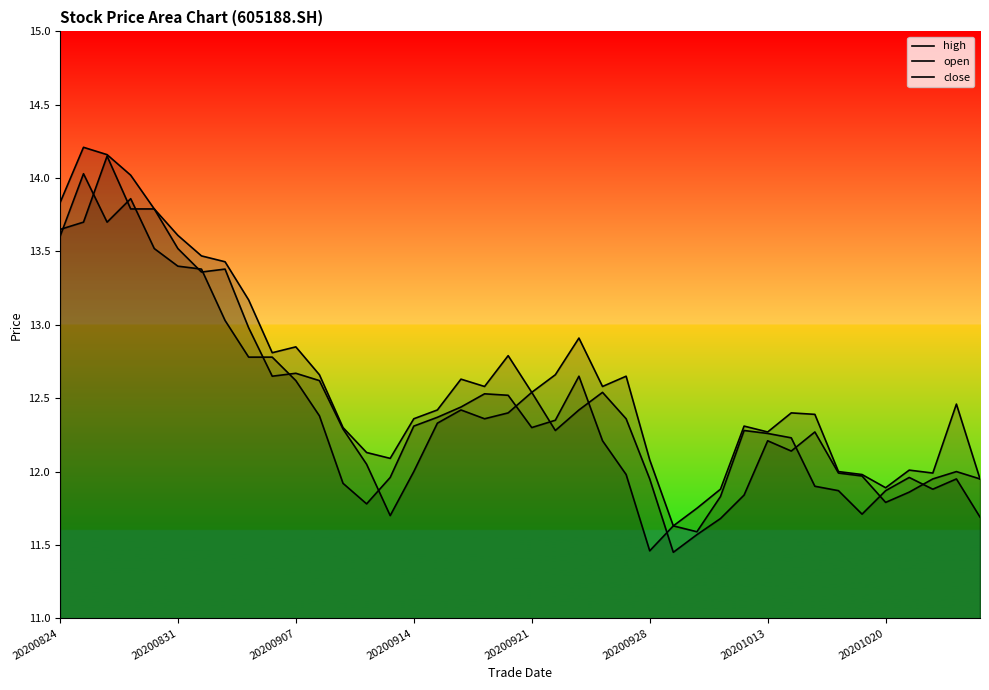

Is it true that close equals 11.9 at 33?

True